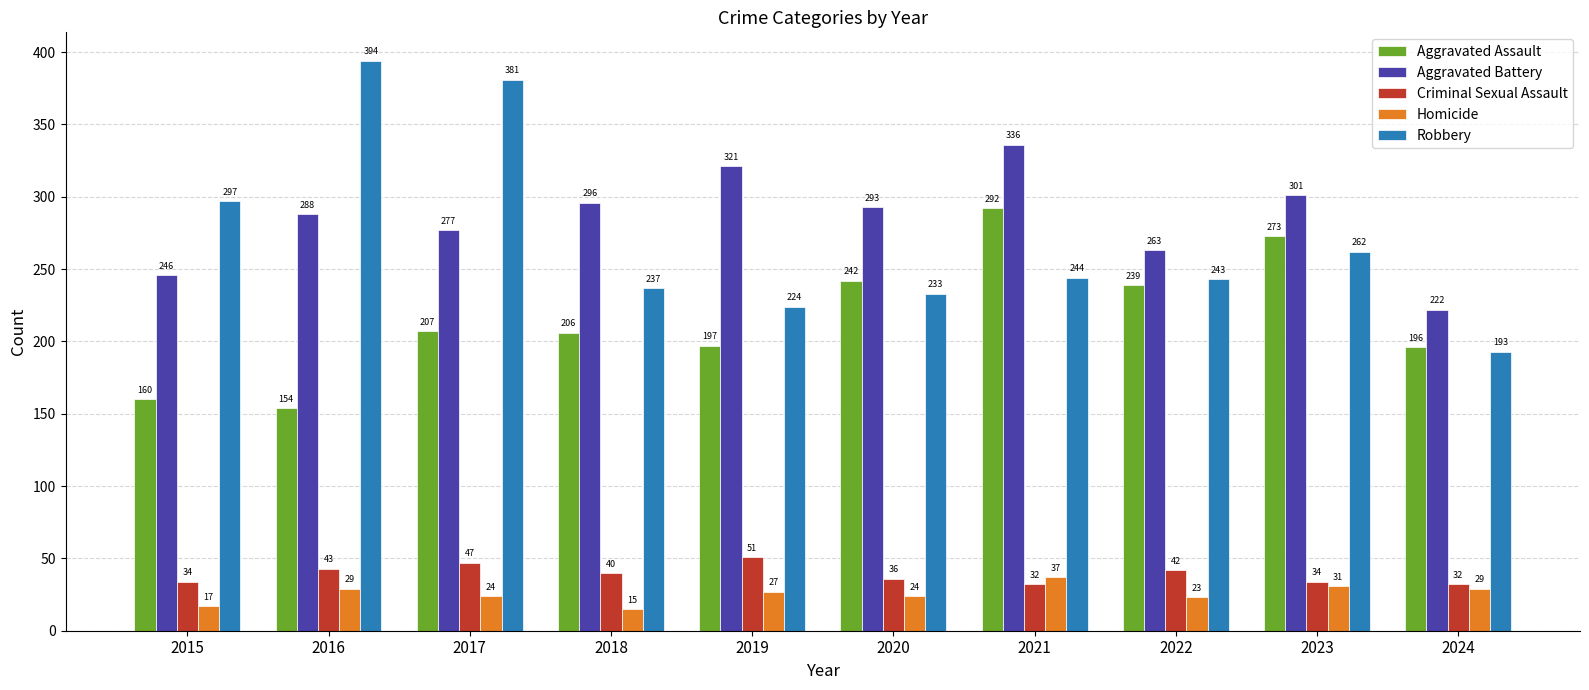

What value does the Aggravated Battery series have at 2018, to the nearest 5?

295